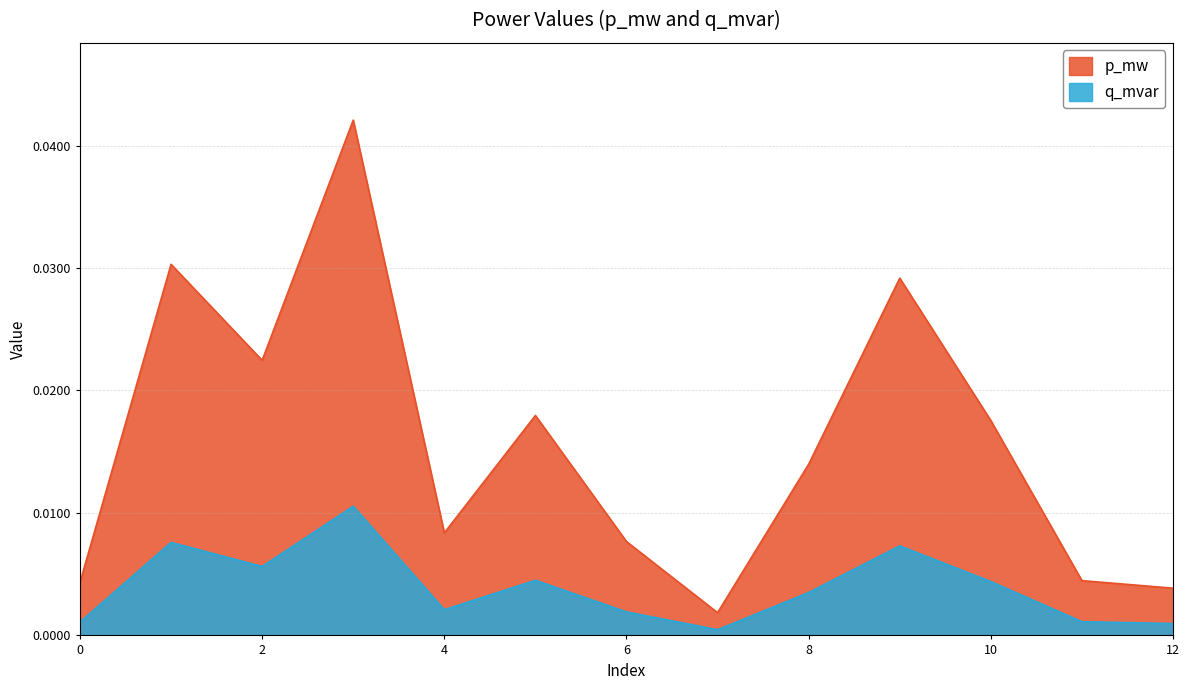

The value of q_mvar at 1 is 0.0. True or false?

True